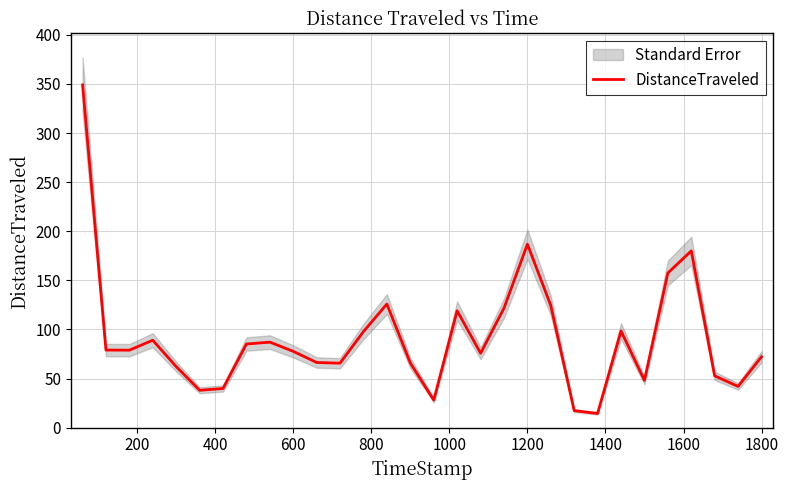

What is the lowest value of the DistanceTraveled series?

14.4